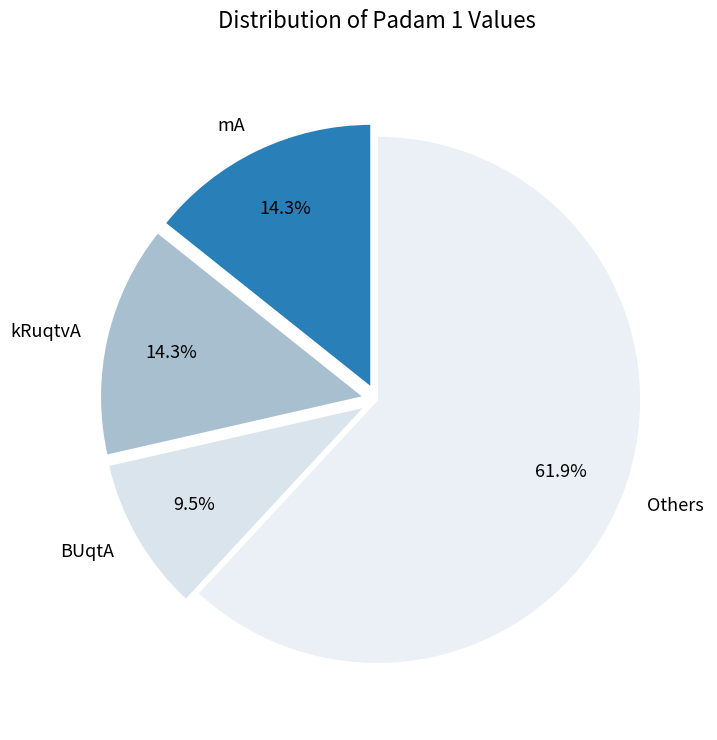

Combined, what portion of the pie is kRuqtvA and BUqtA?

23.8%